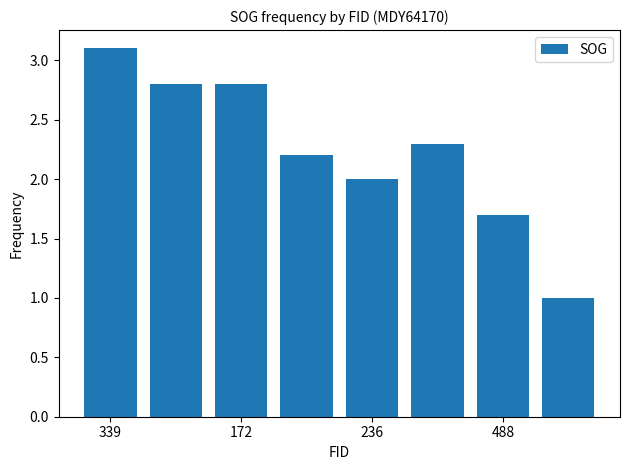

What is the greatest value displayed?

3.1